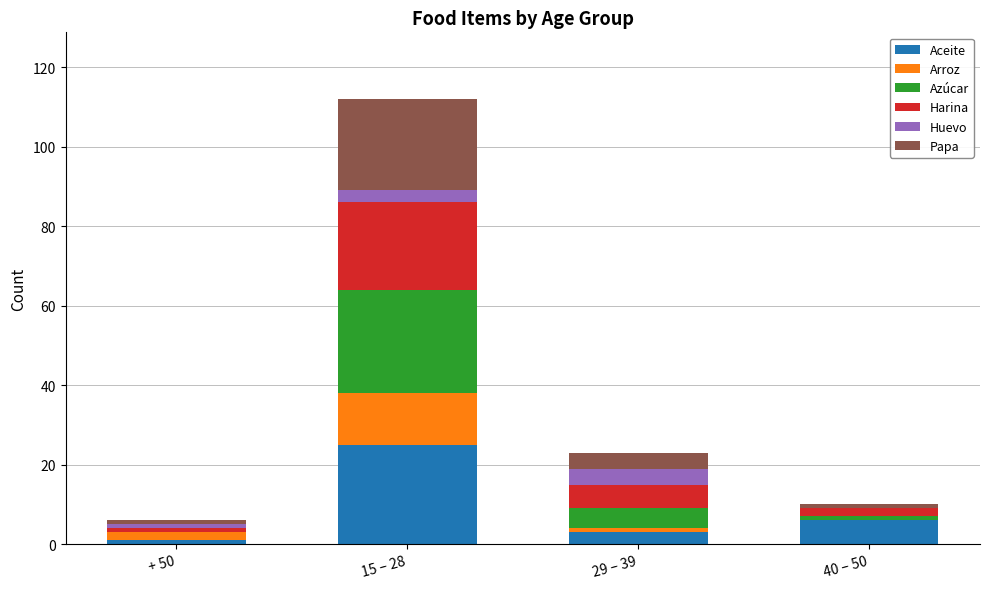

At which label does Aceite reach its peak?

15 – 28